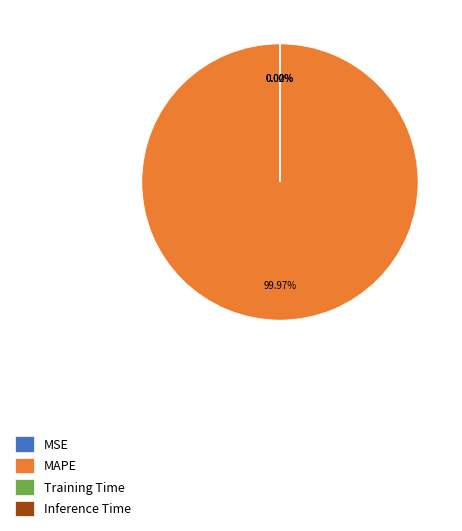

What is the majority slice?

MAPE